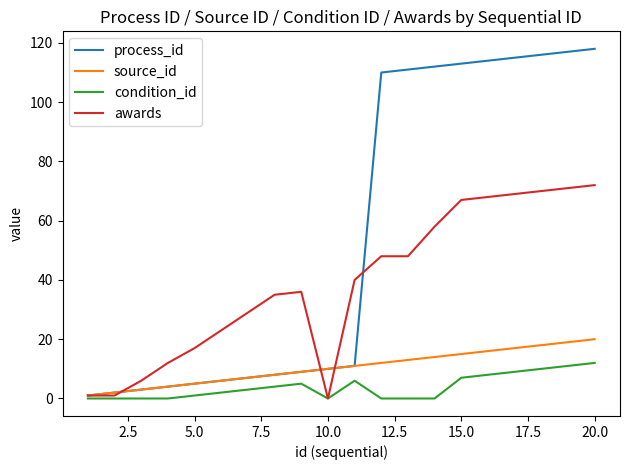

Rank the series by their maximum value, from highest to lowest.

process_id, awards, source_id, condition_id